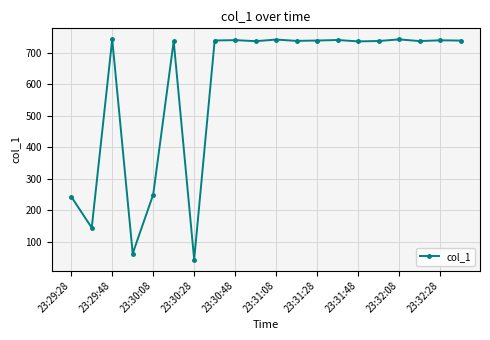

What is the value of the 5th point from the left?

249.7